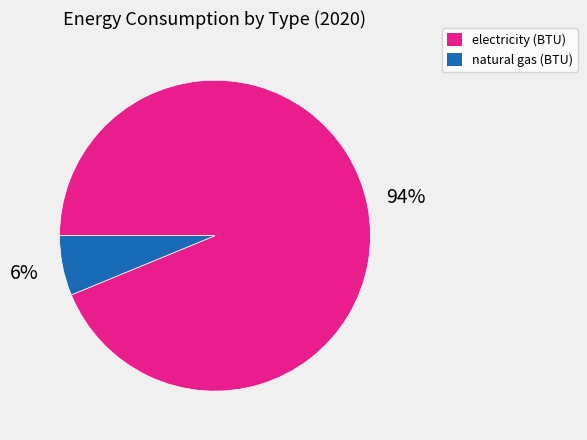

The natural gas (BTU) slice represents 6% of the pie. True or false?

True